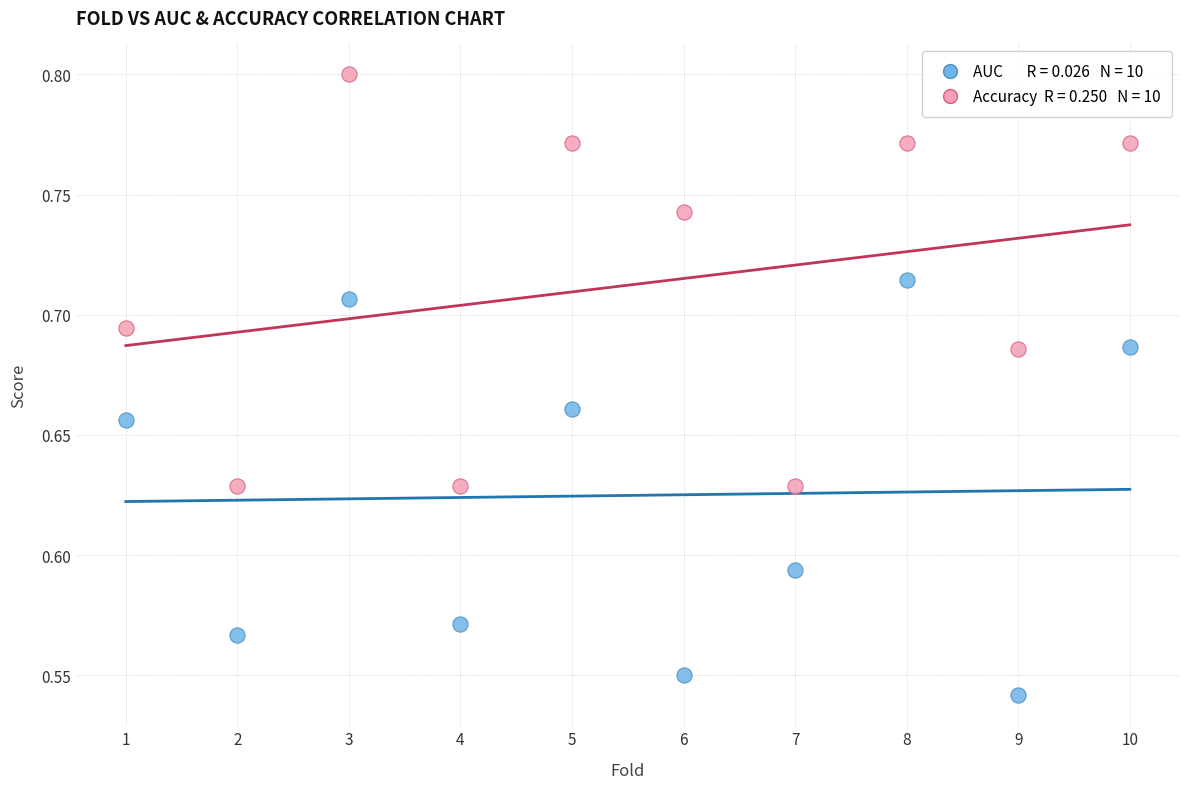

Across all data points, what is the range of X values (max minus min)?

9.0